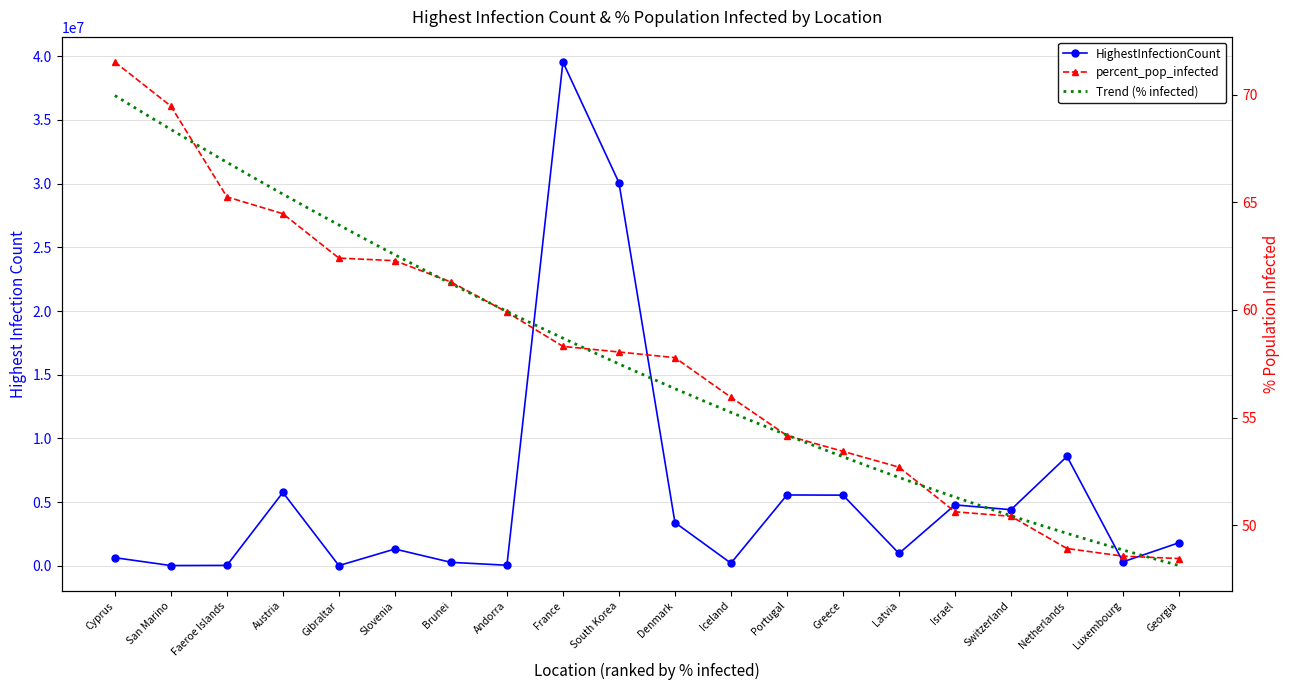

True or false: percent_pop_infected and HighestInfectionCount intersect in this chart.

False